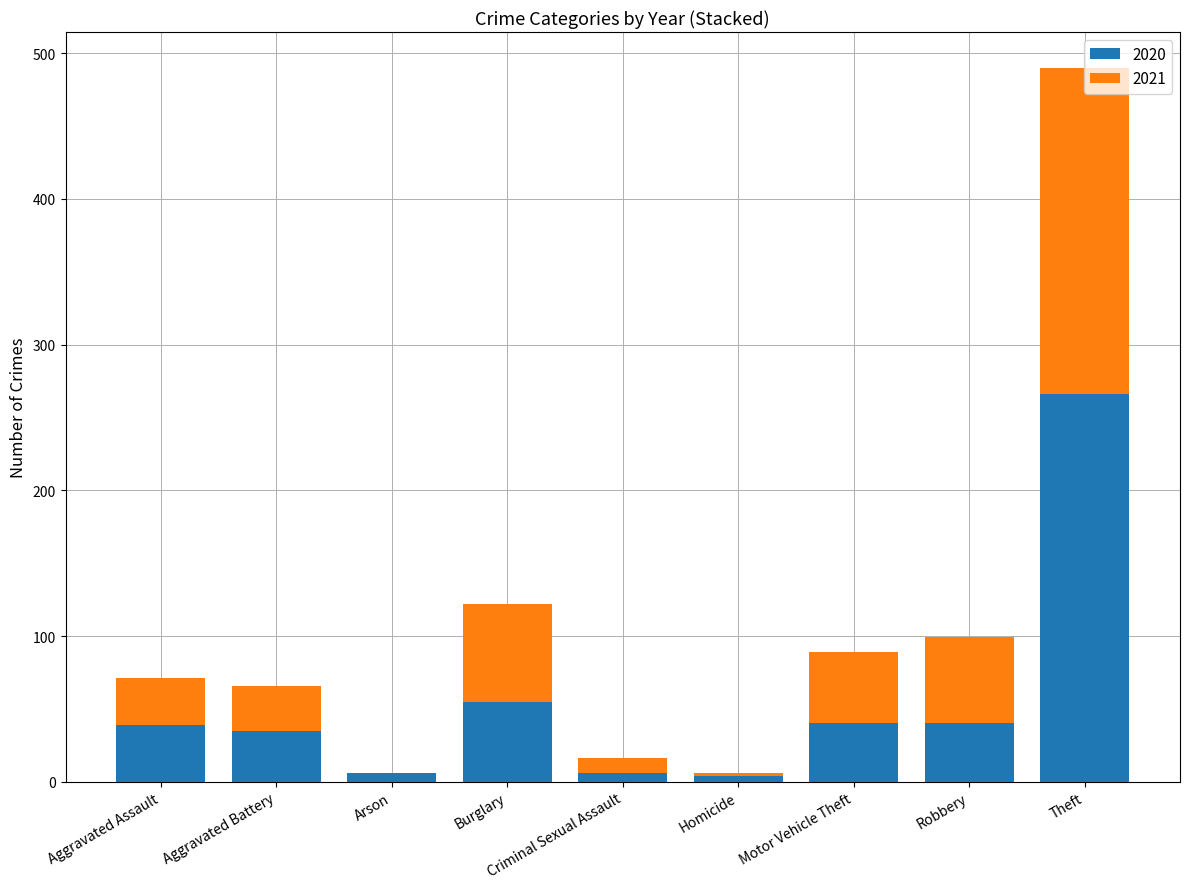

At which label does 2020 reach its peak?

Theft